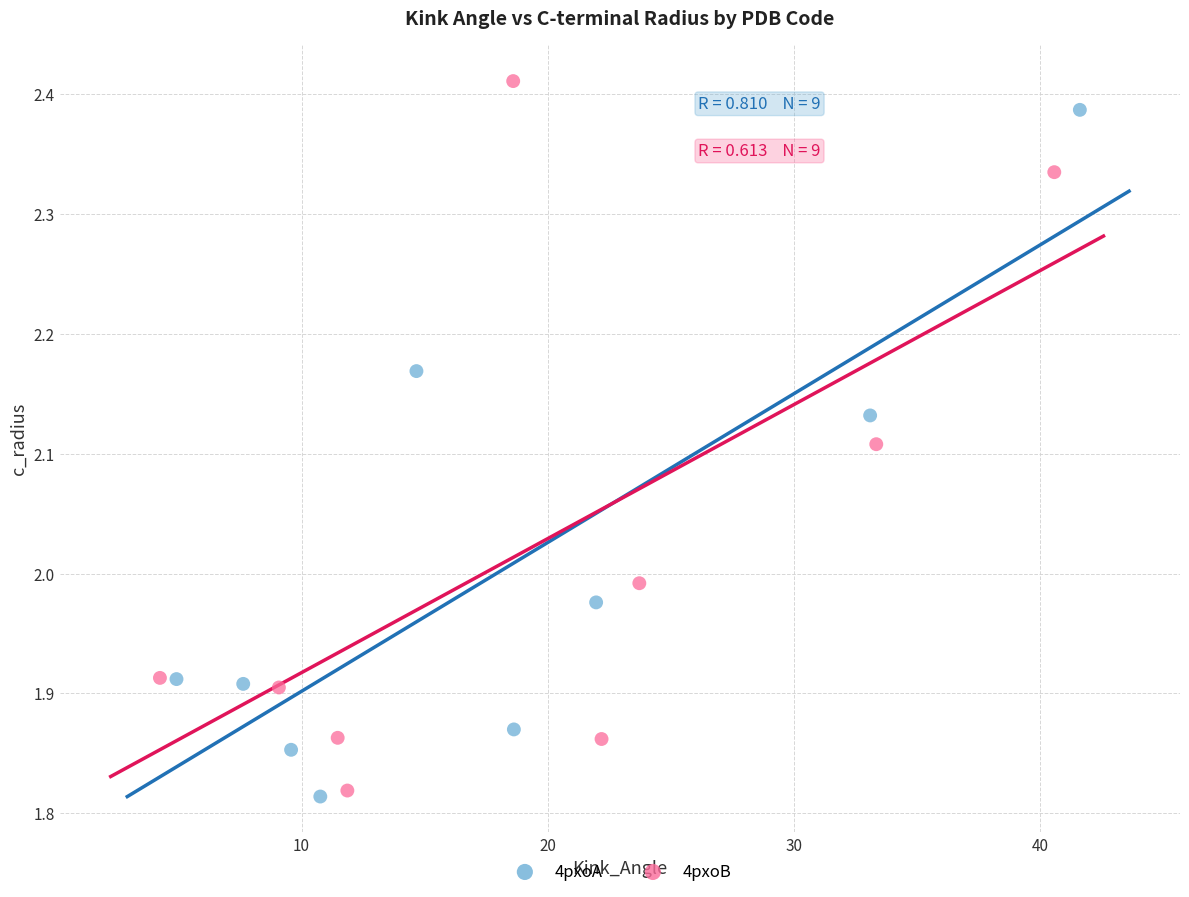

Which series has the widest spread of Y values?

4pxoB